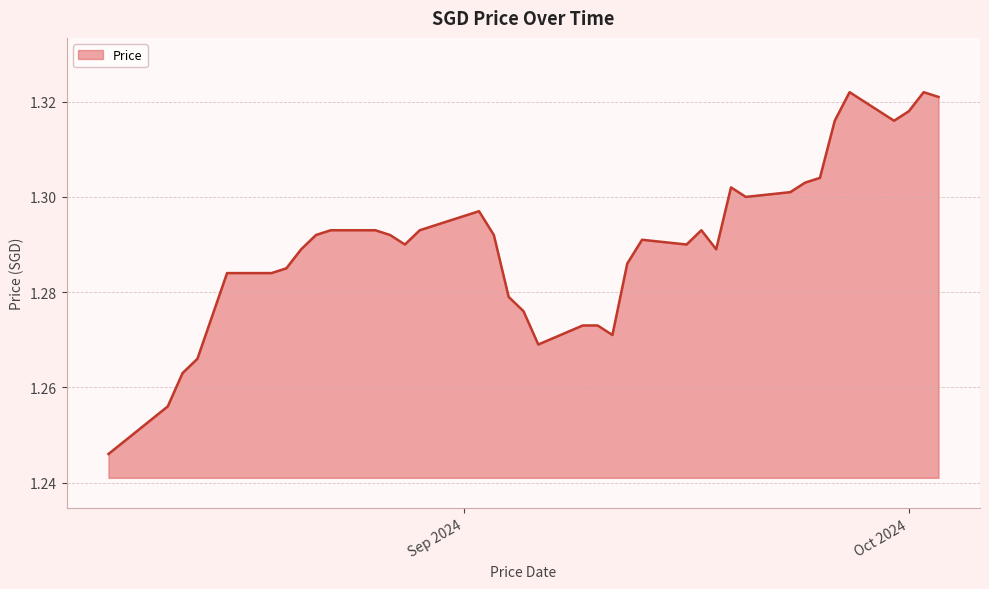

Does the chart display data point markers on the line(s)?

No